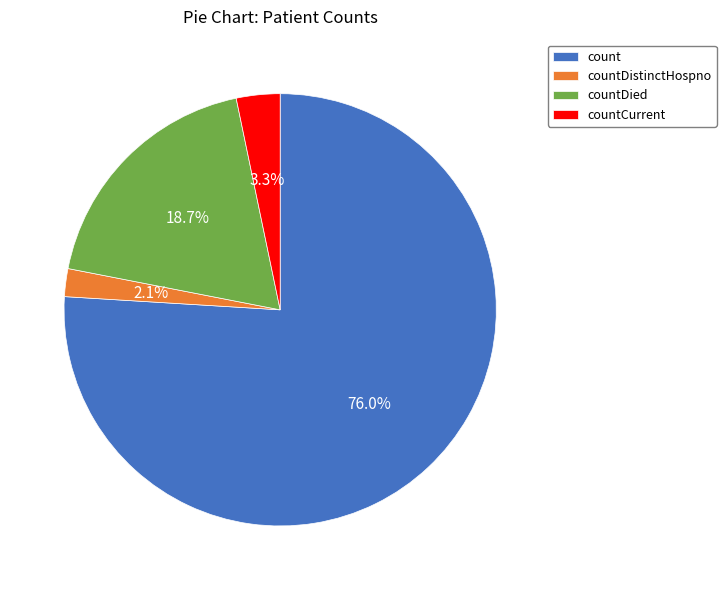

To the nearest percent, what is the combined percentage of countCurrent and countDied?

22%